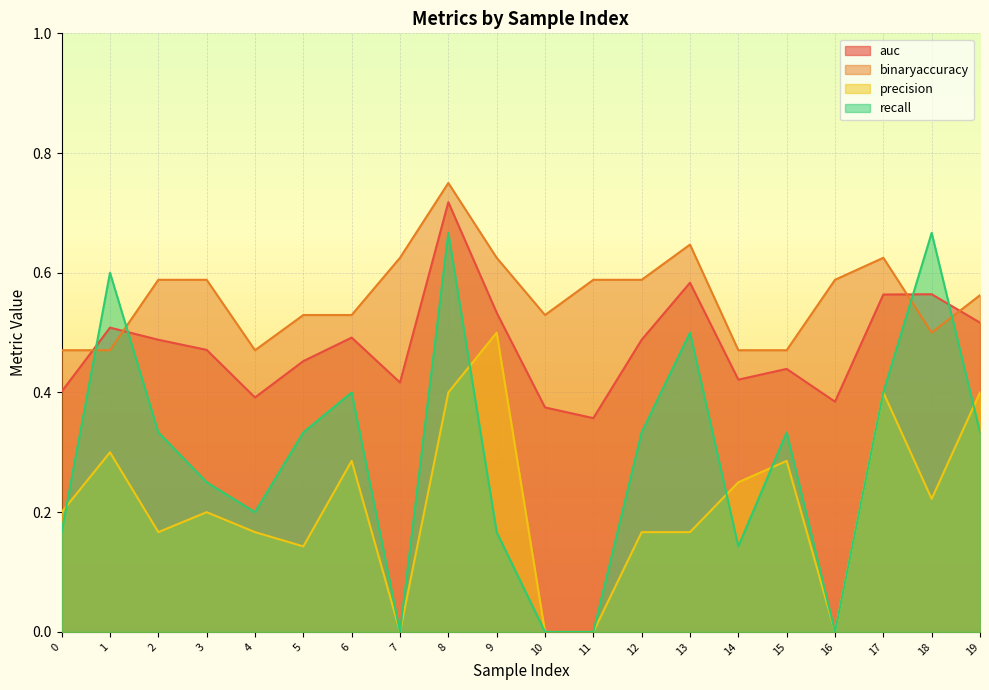

What are all the series names shown in the legend?

auc, binaryaccuracy, precision, recall